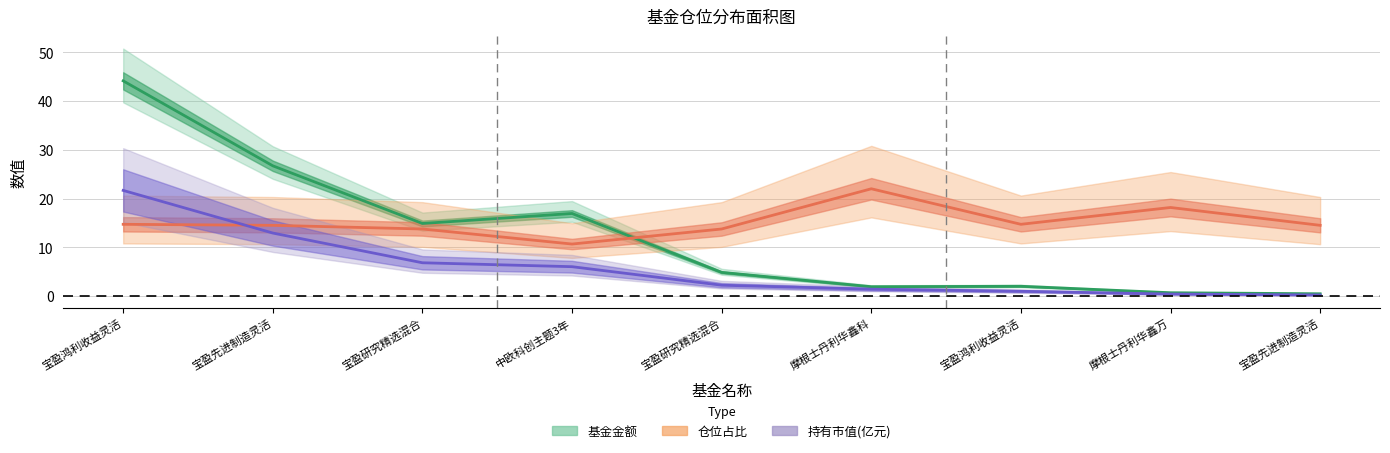

In 仓位占比, how many points are higher than both neighbors (excluding endpoints)?

2